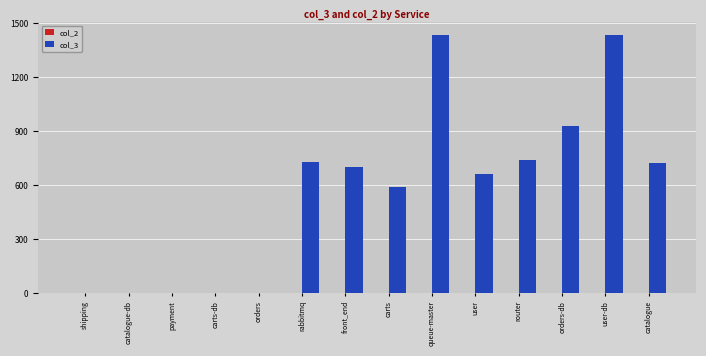

What is the approximate value of col_3 at router?

738